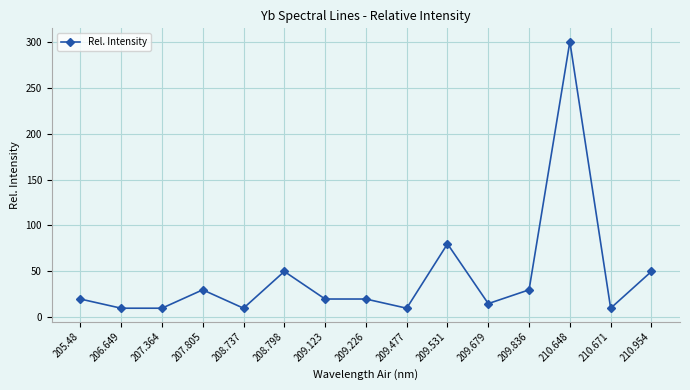

Where is the first local maximum?

207.805